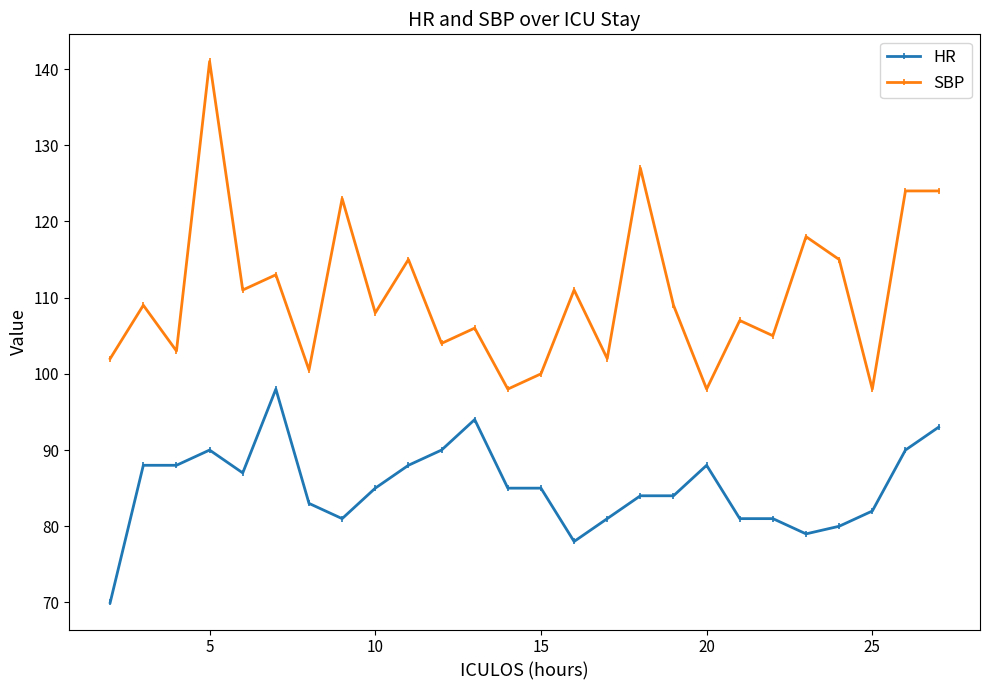

What is the difference between the maximum and minimum values in the HR series?

28.0